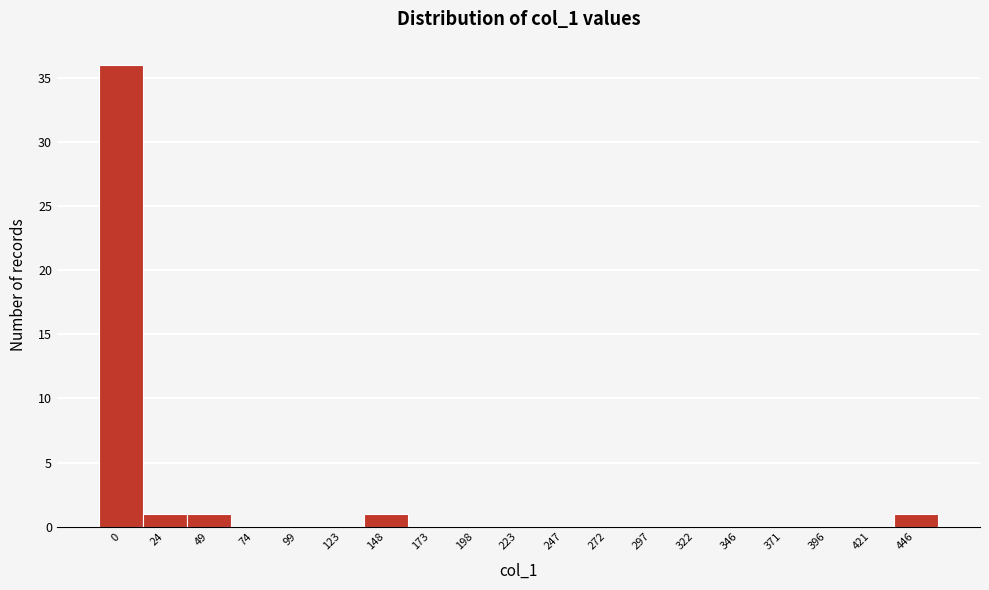

Reading left to right, what are all the values shown in this chart?

0=36	24=1	49=1	74=0	99=0	123=0	148=1	173=0	198=0	223=0	247=0	272=0	297=0	322=0	346=0	371=0	396=0	421=0	446=1